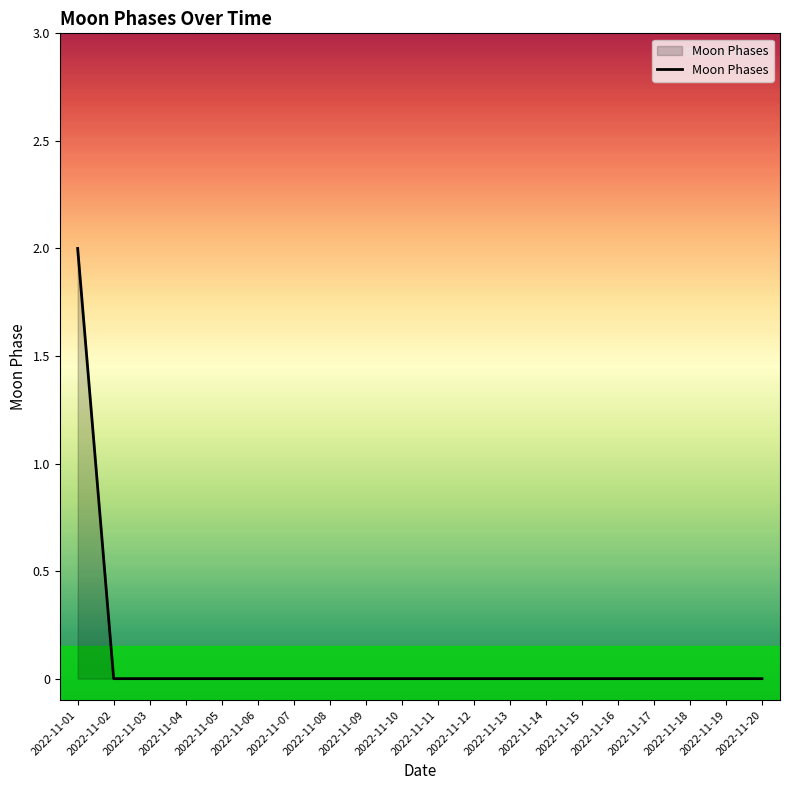

How many categories are shown in the chart?

20